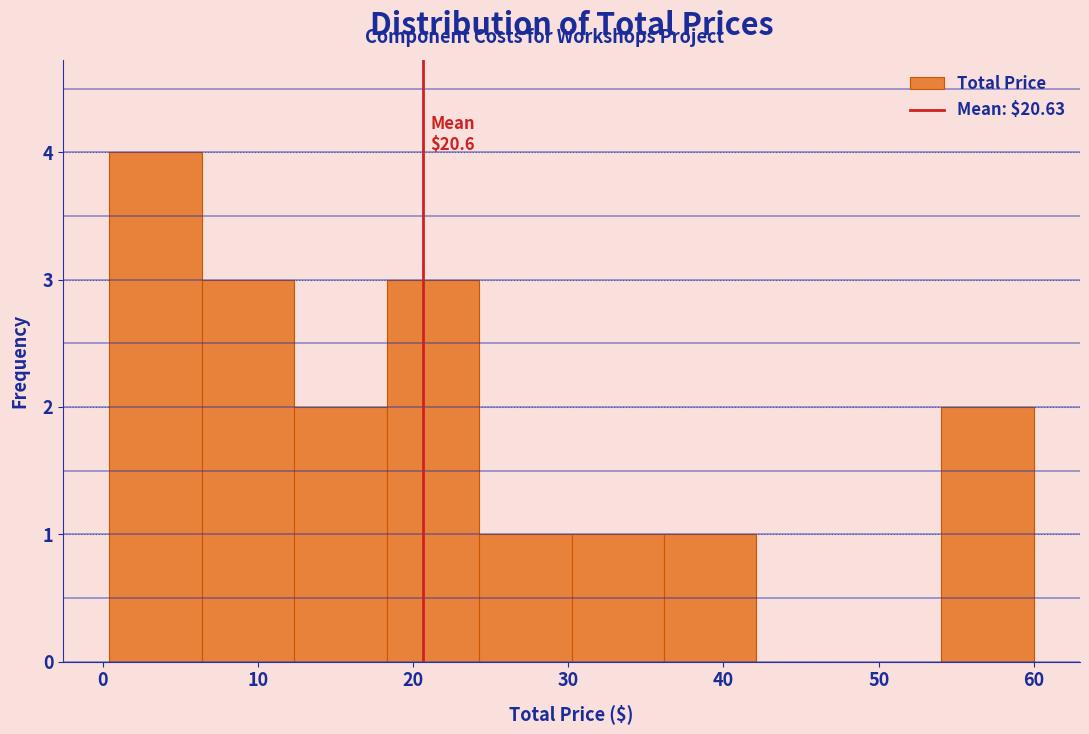

Which range on the x-axis has the tallest bar?

0 to 6